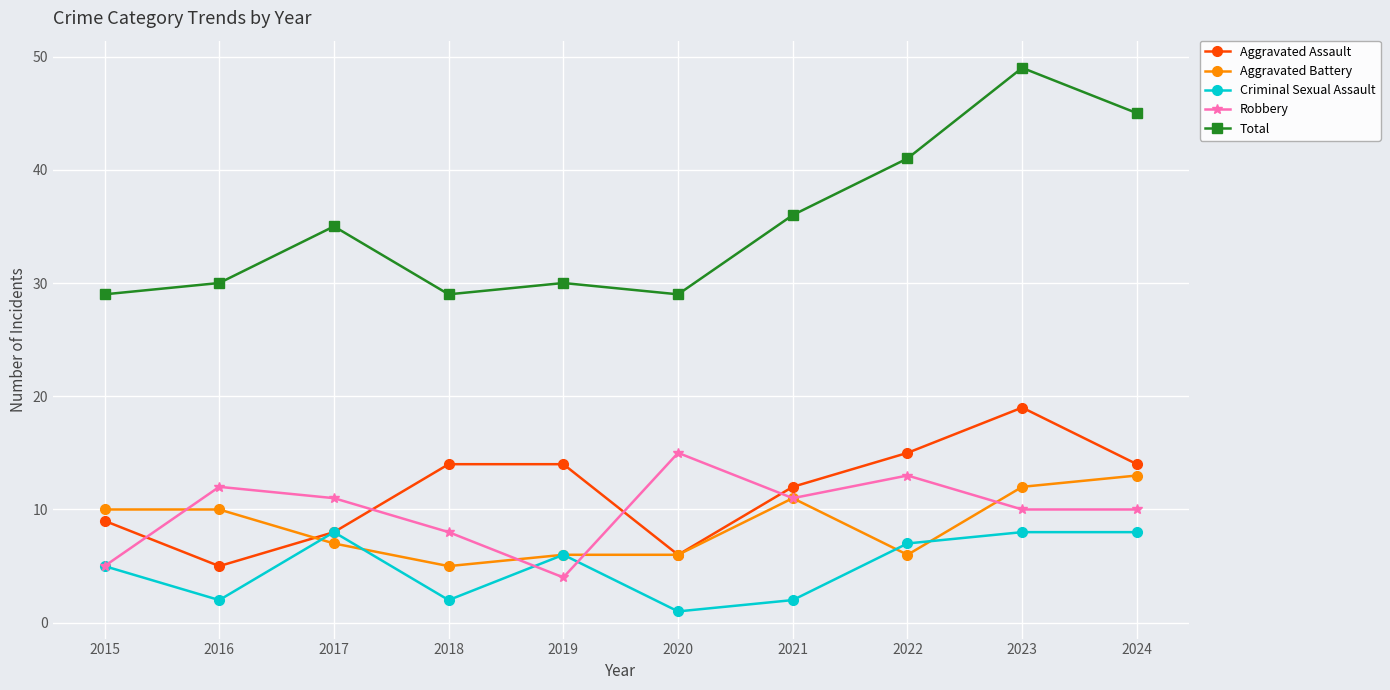

Does the chart have visible grid lines?

Yes